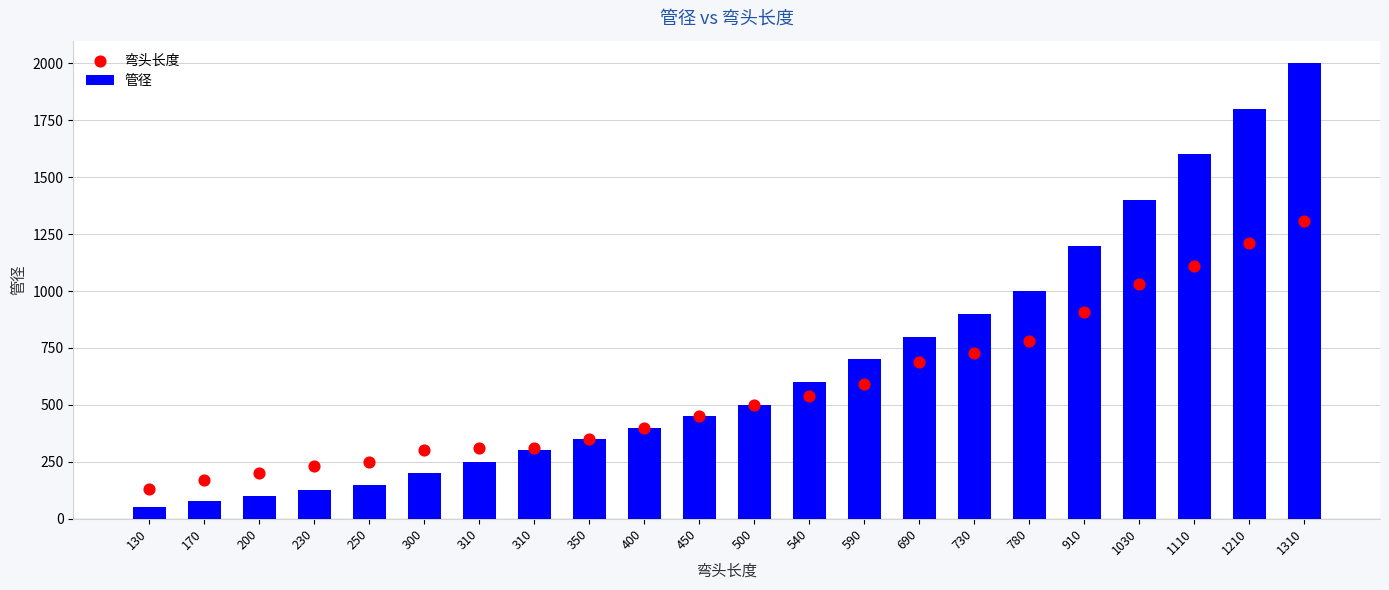

At which category is the sum across all series the highest?

1310